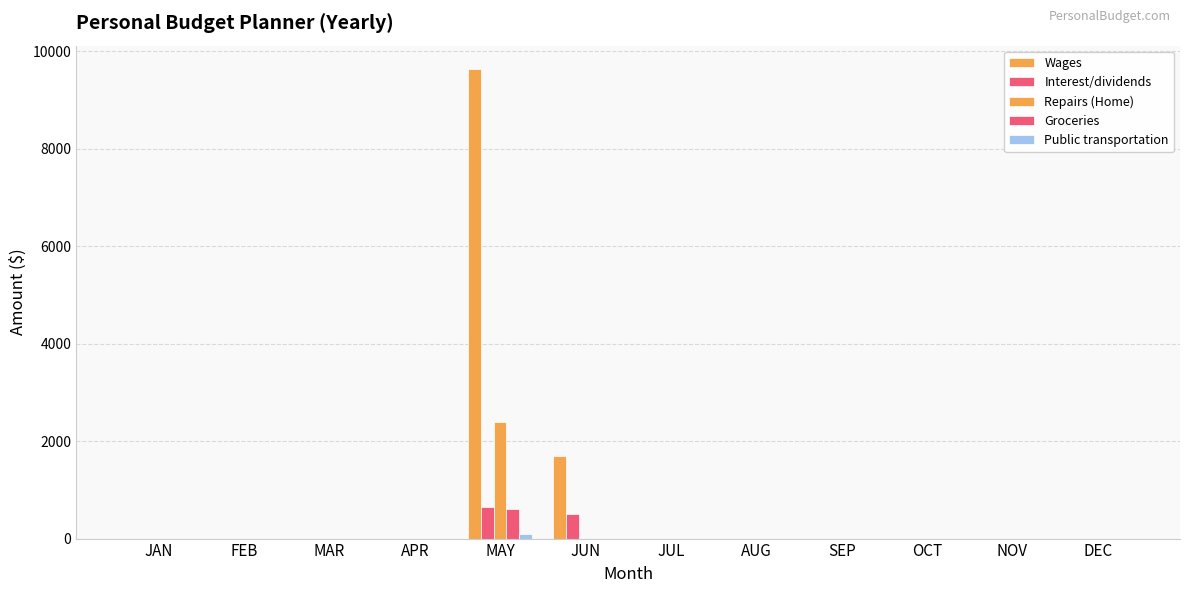

True or false: Repairs (Home) has a value of 0 at APR.

True